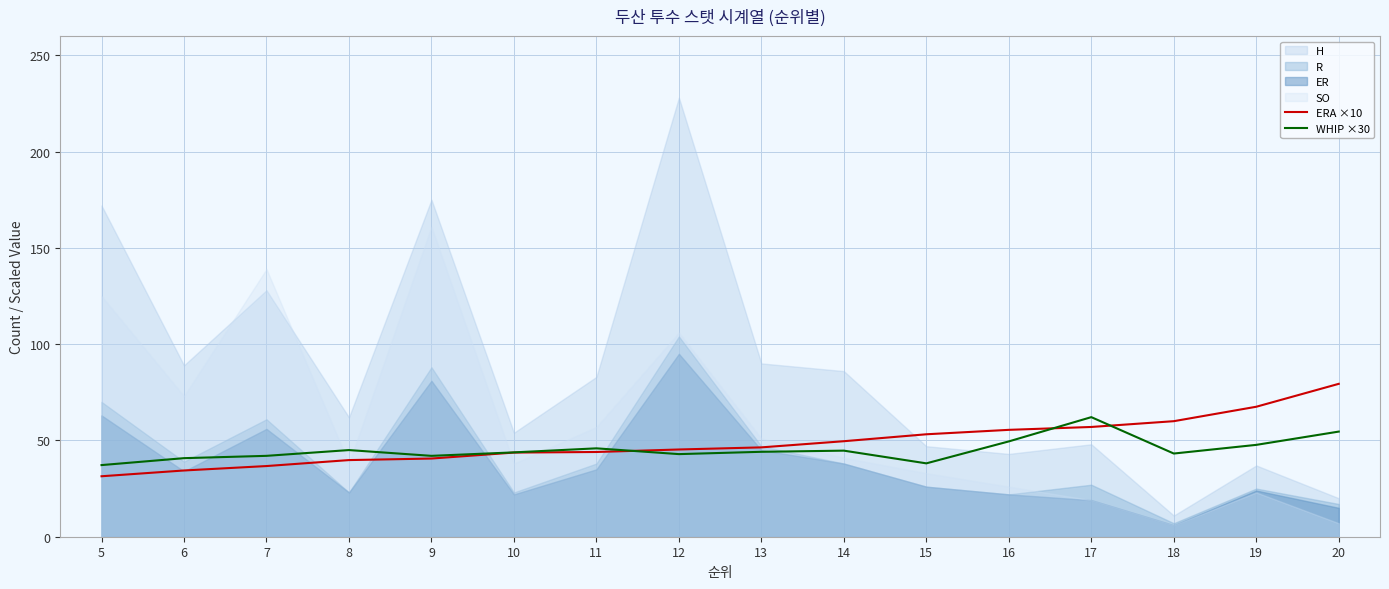

True or false: WHIP ×30 has a value of 14.7 at 17.

False